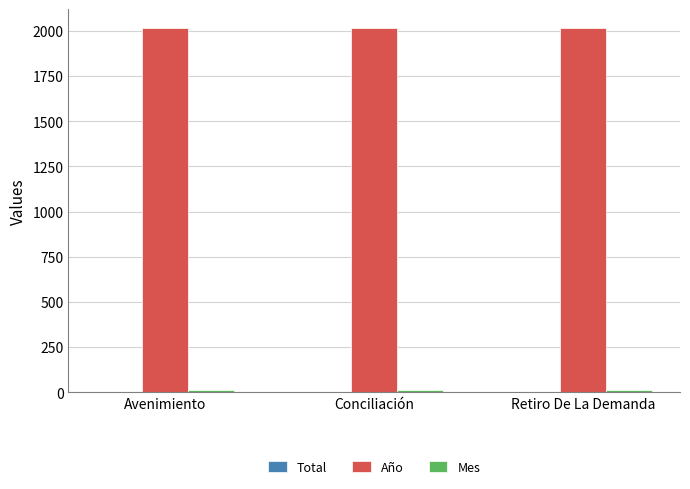

Which series has the largest total across all categories?

Año